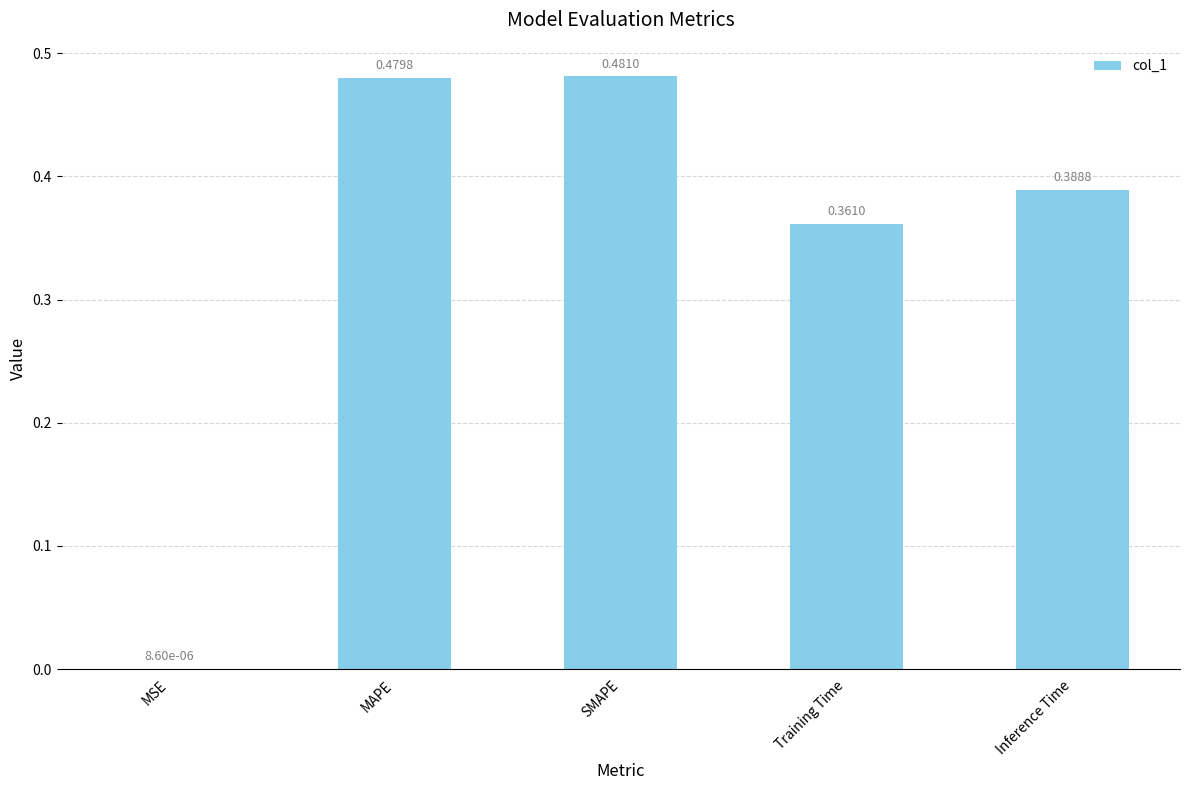

At which label is the value closest to 0?

MSE